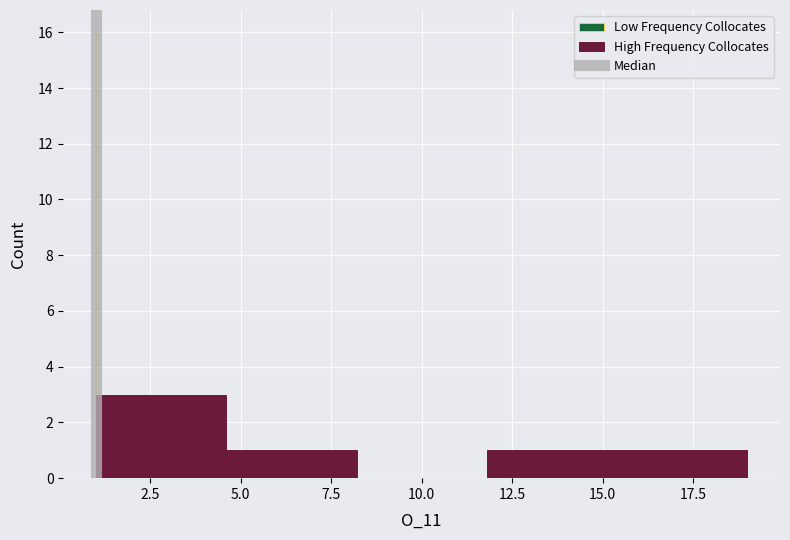

What is the height of the bar covering 4.6 to 8.2 on the x-axis? Neither the bar edges nor the heights are printed on the chart, so give them approximately, as read against the axes.

1